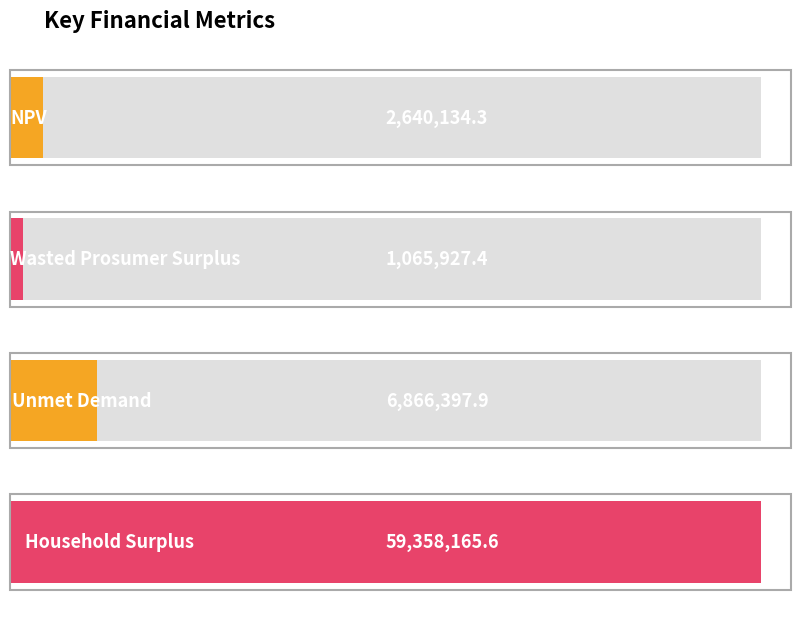

List the labels in order of value, largest first.

Household Surplus, Unmet Demand, NPV, Wasted Prosumer Surplus